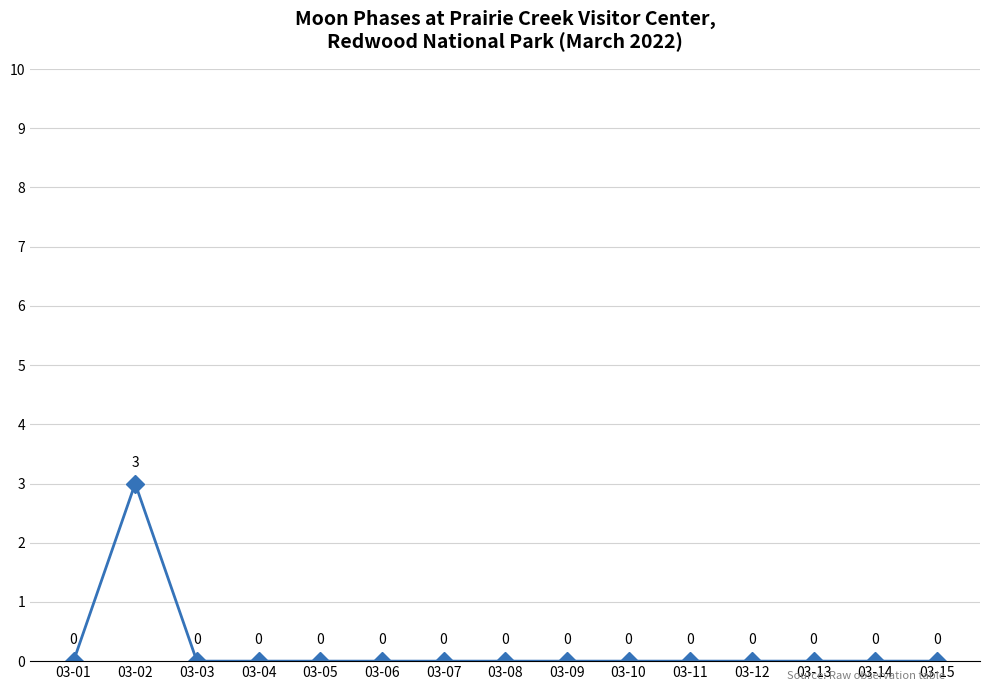

Reading left to right, list all the values displayed in this chart.

0	3	0	0	0	0	0	0	0	0	0	0	0	0	0